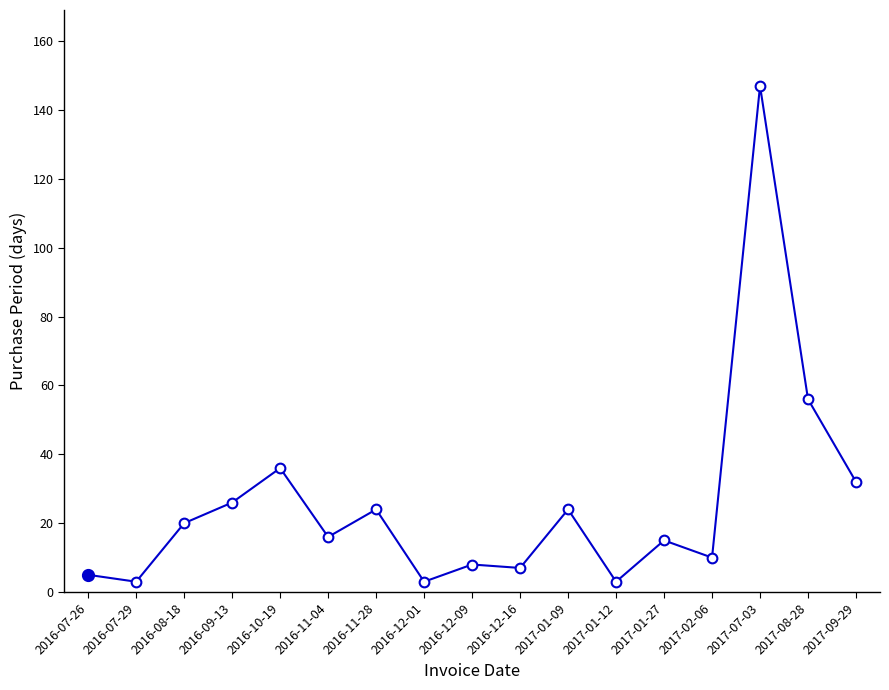

What is the approximate value at 2016-11-04?

16